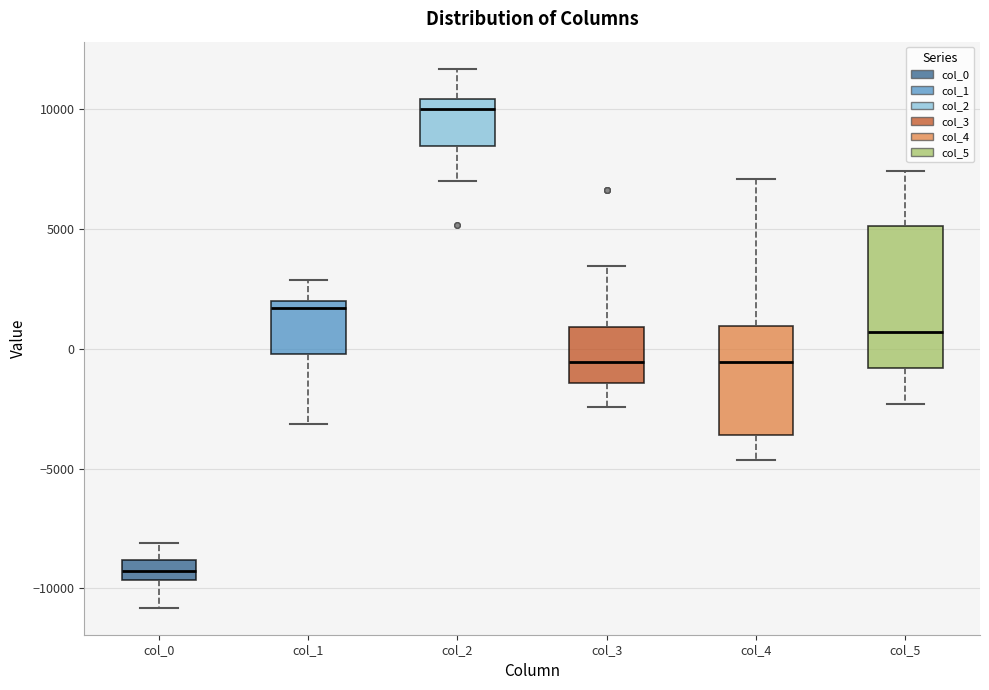

Which box's median line is the highest?

col_2